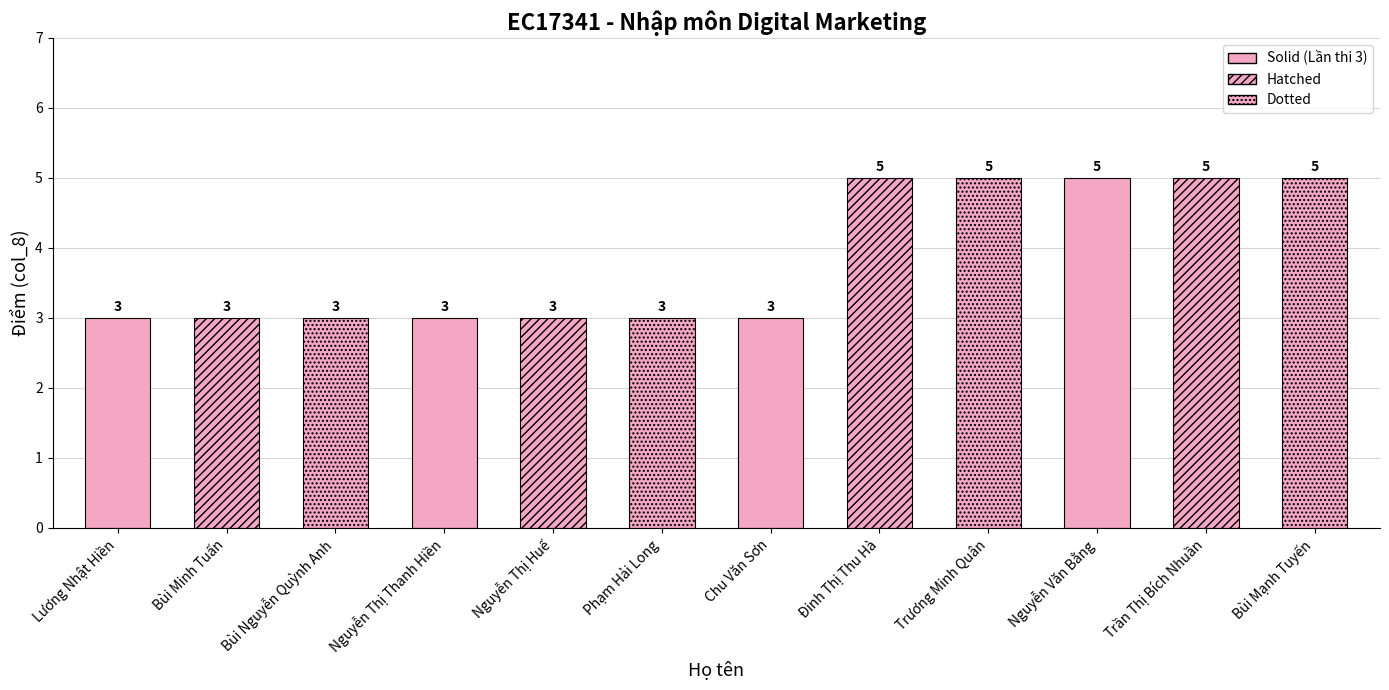

Reading left to right, transcribe all the data shown in this chart.

3	3	3	3	3	3	3	5	5	5	5	5